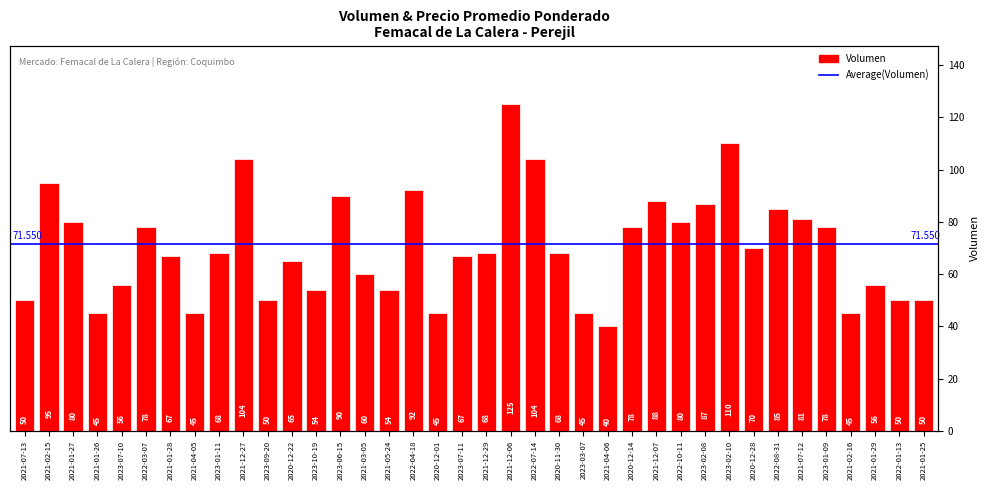

Are the bars horizontal?

No